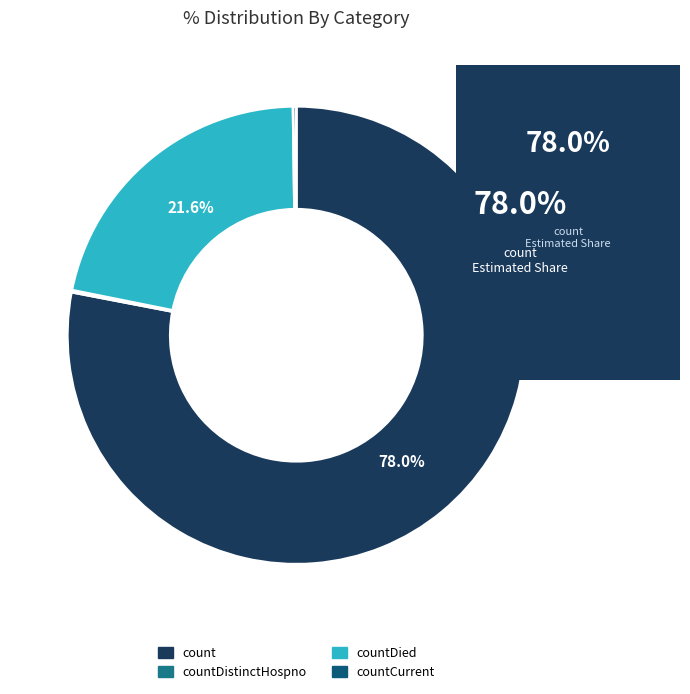

What is the change in value from count to countDistinctHospno?

-18502